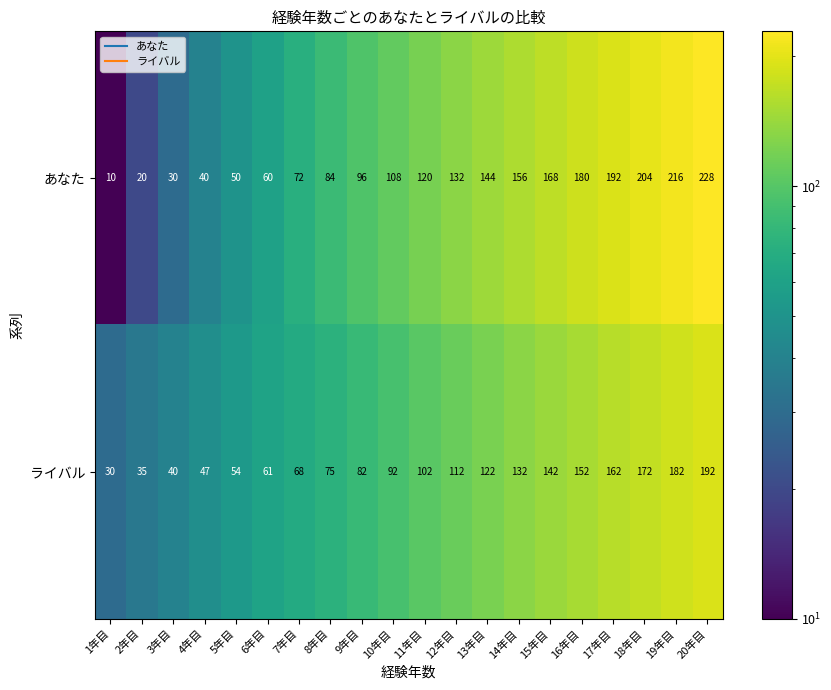

Which category has the lowest value across all series?

1年目